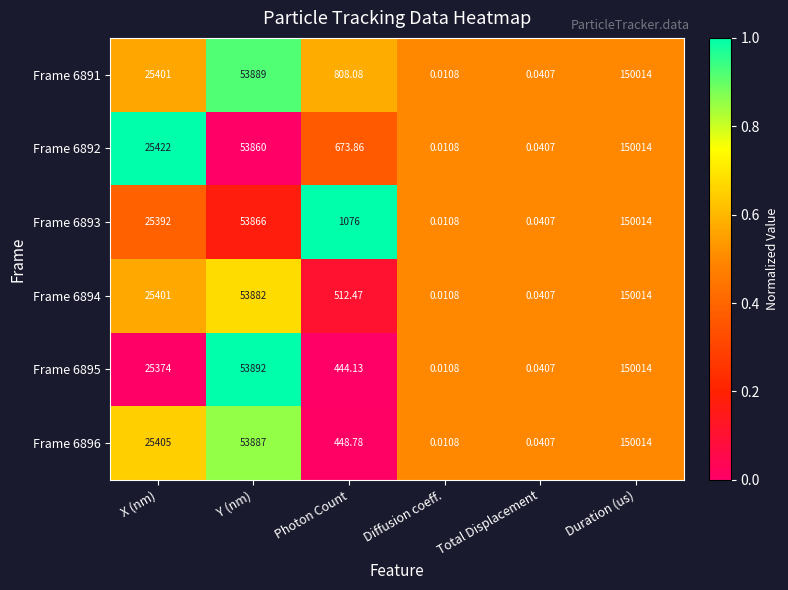

What is the maximum value shown in the chart?

150014.0